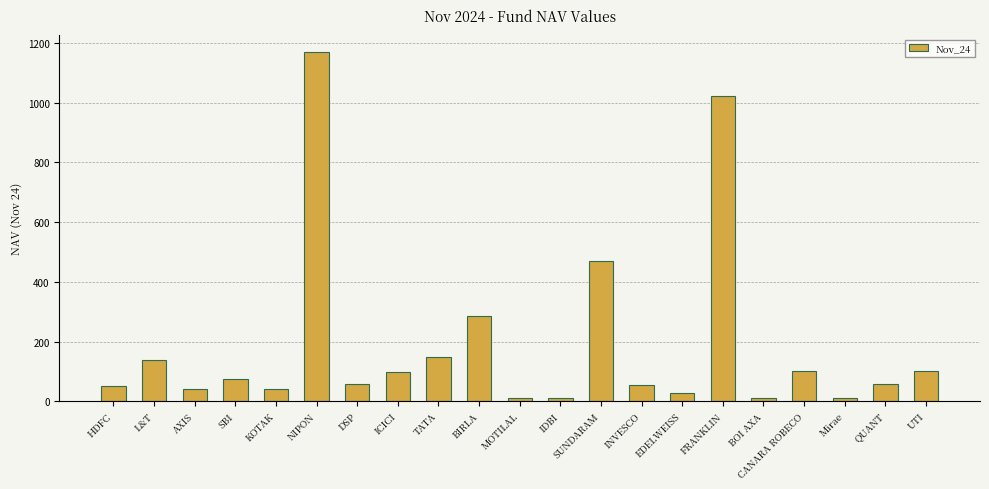

Where is the data nearest to the value 589?

SUNDARAM